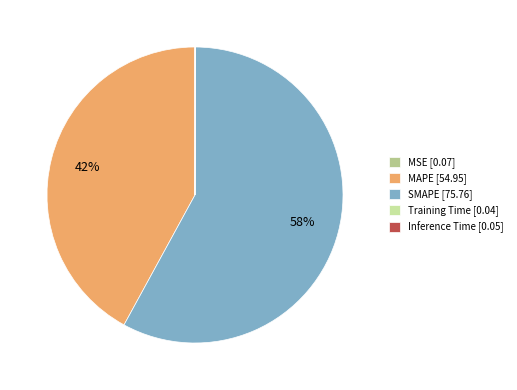

Is the sum of SMAPE and Training Time greater than half?

Yes